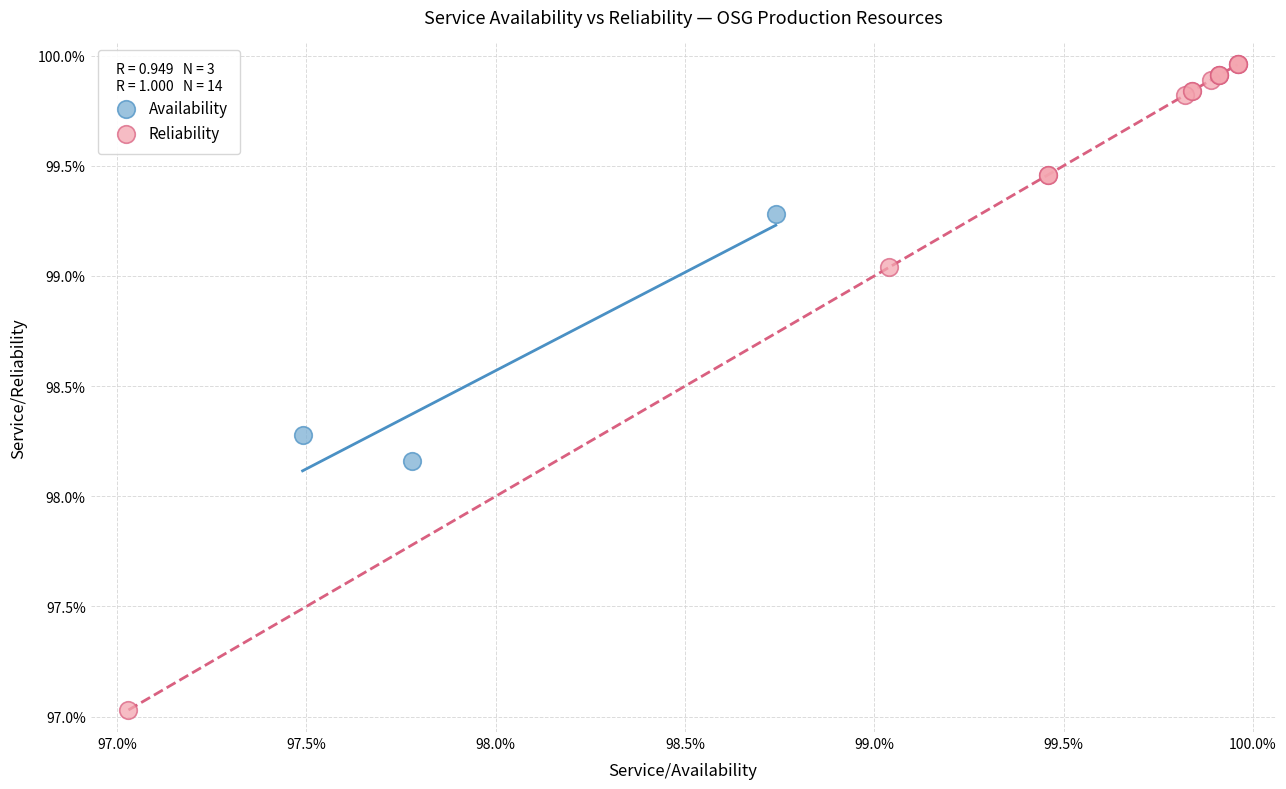

What are all the series names shown in the legend?

Availability, Reliability